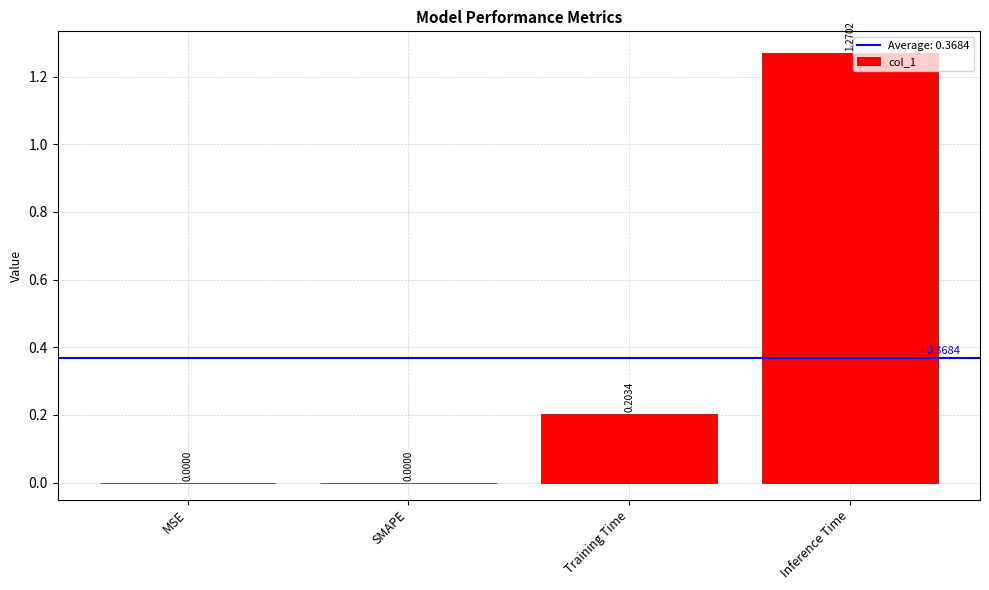

The value at Inference Time is 1.9. True or false?

False